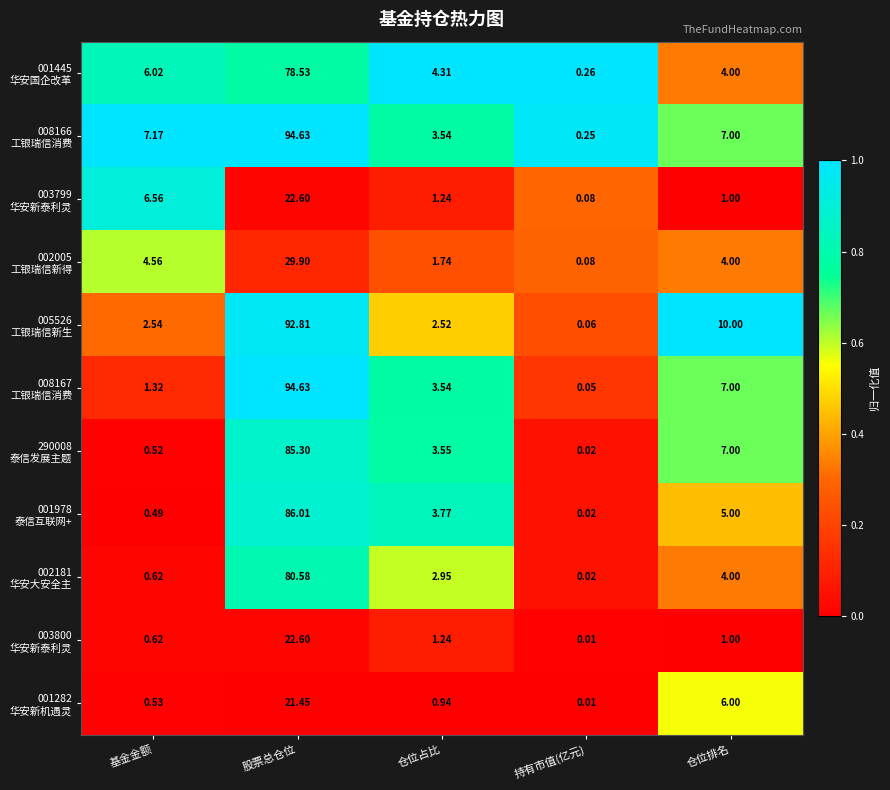

Which label corresponds to the largest value in the chart?

股票总仓位